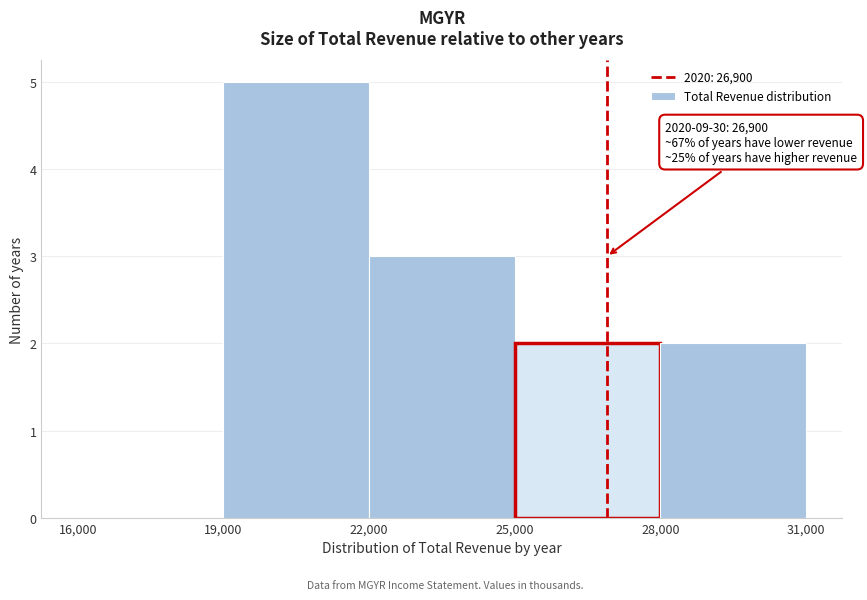

Over which range of the x-axis is the bar tallest?

19,000 to 22,000